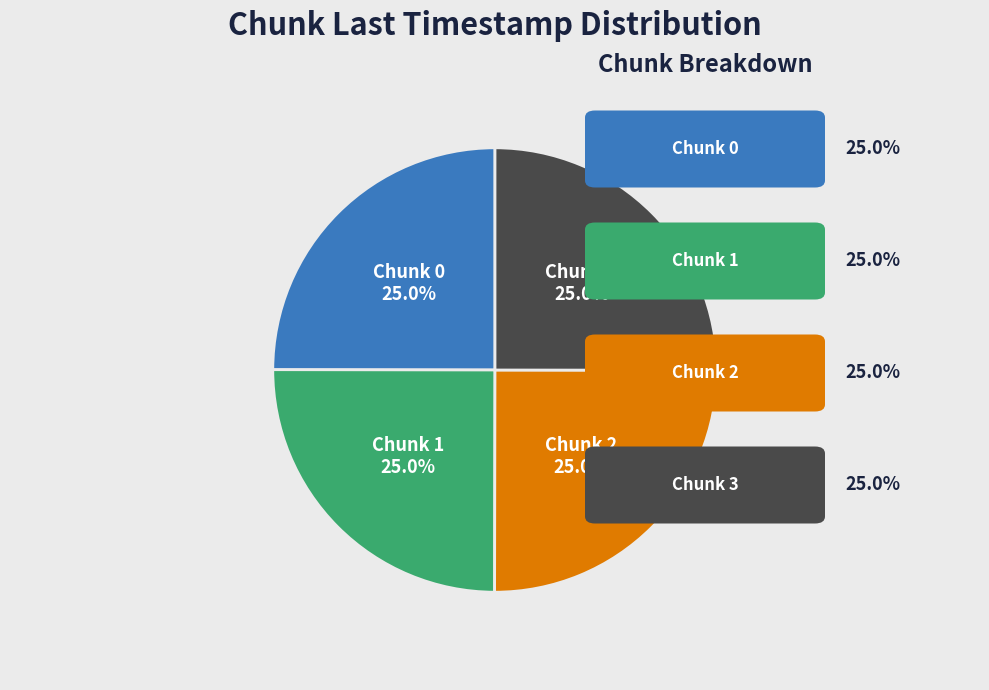

Is there any slice that represents more than half of the pie?

No